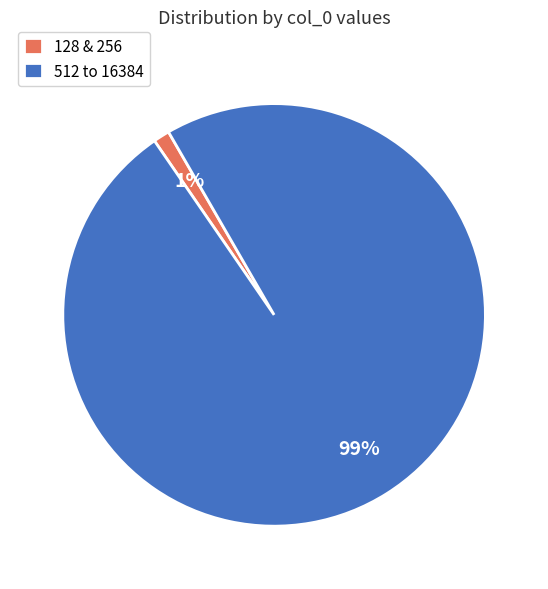

Is there any slice that represents more than half of the pie?

Yes